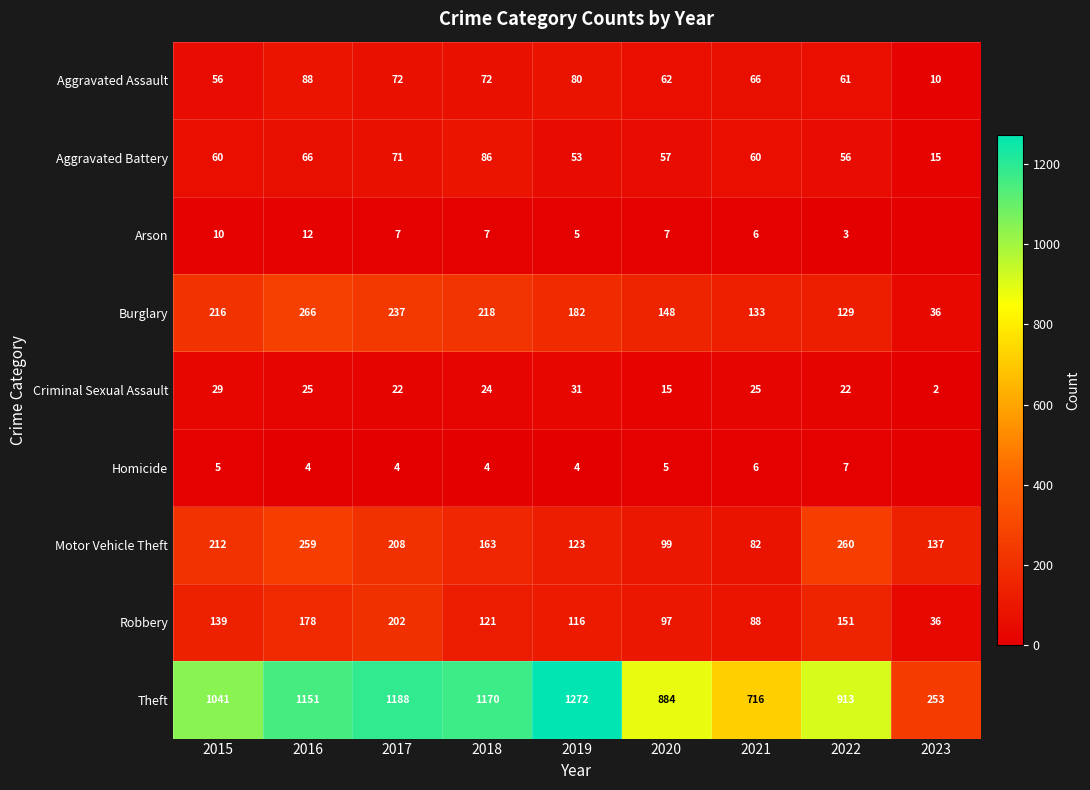

What value does the Theft series have at 2022?

913